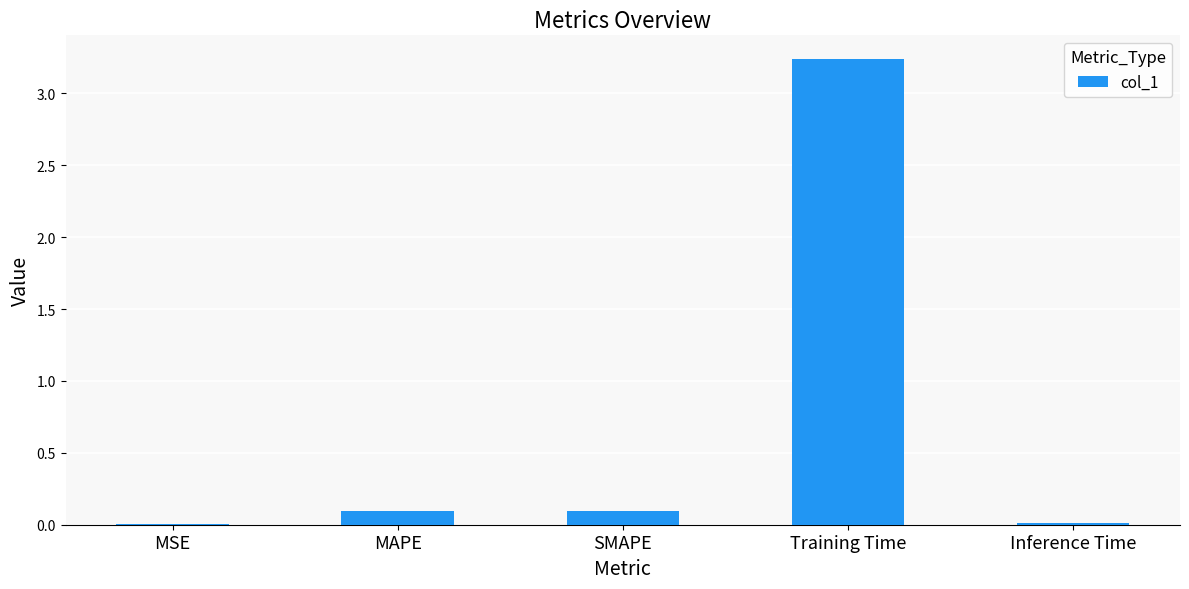

What is the average value?

0.7